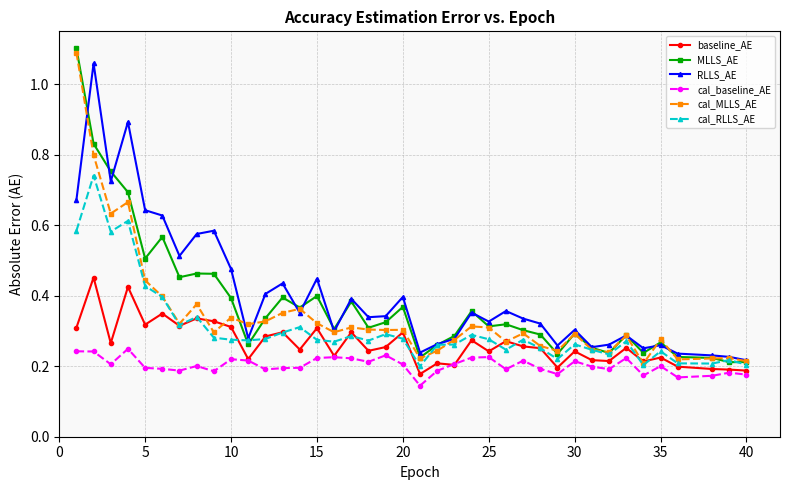

True or false: cal_MLLS_AE has more than 1 points higher than both neighbors.

True